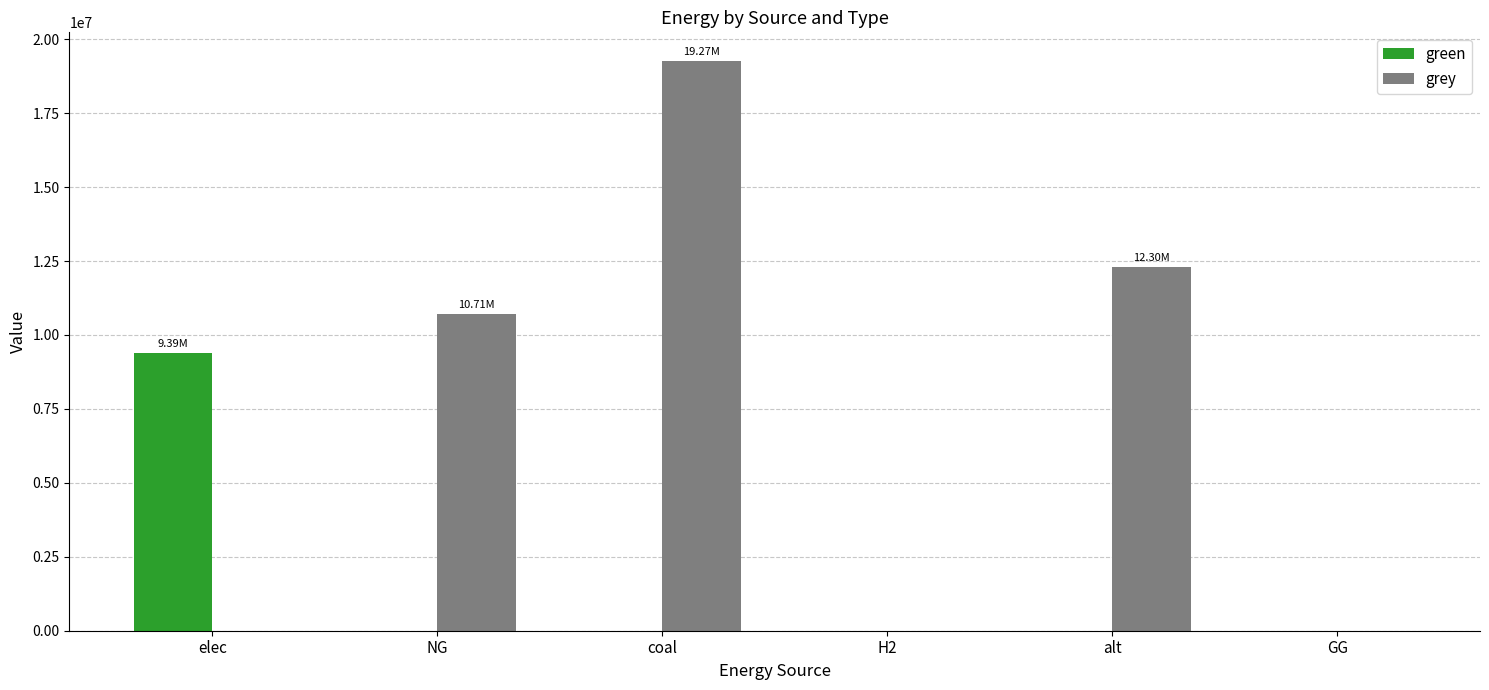

Are the bars horizontal?

No